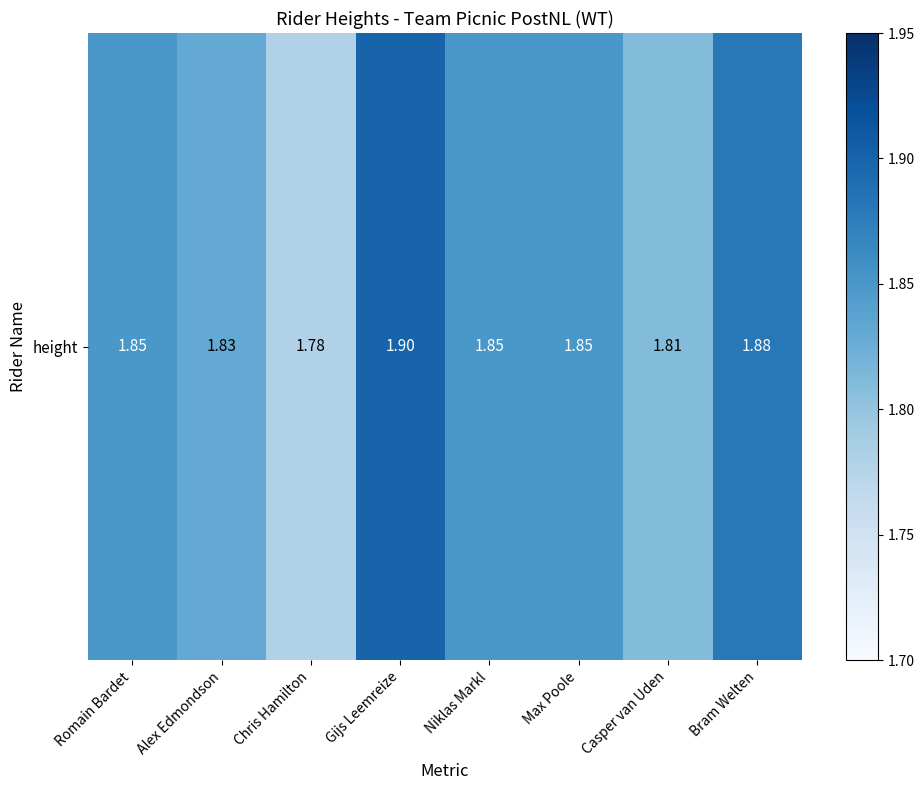

Is it true that the value at Alex Edmondson is 1.8?

True